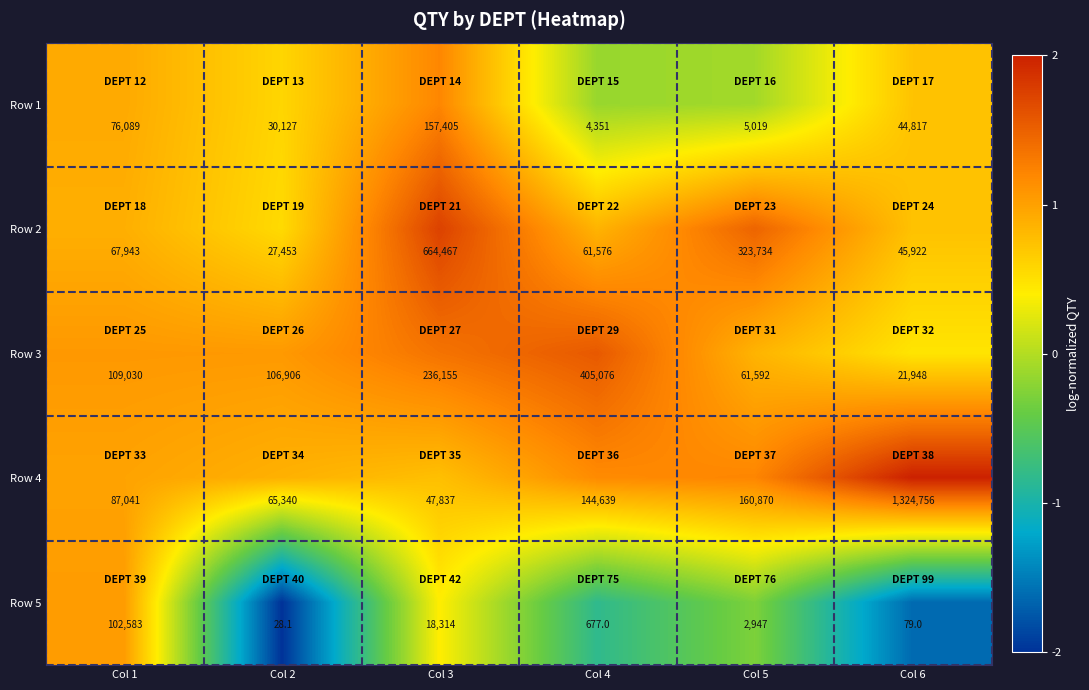

Which series has the largest total across all categories?

Row 4